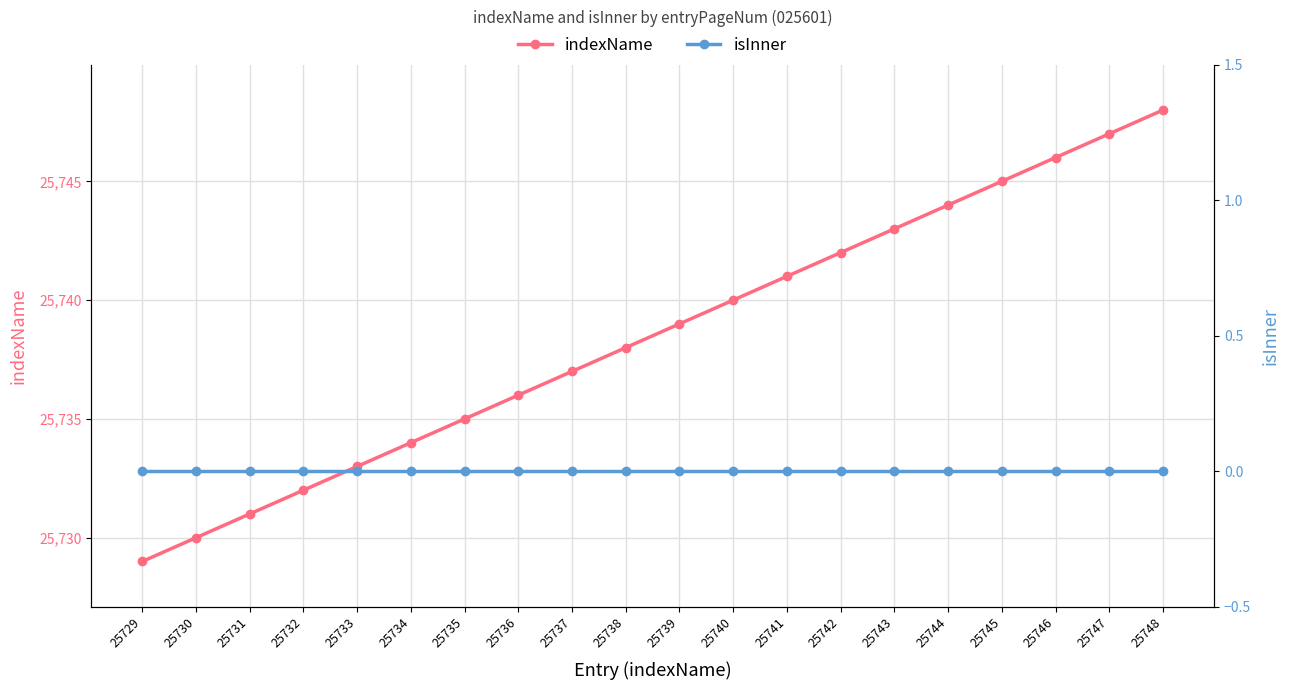

At 25729, list the series in order from smallest to largest.

isInner, indexName